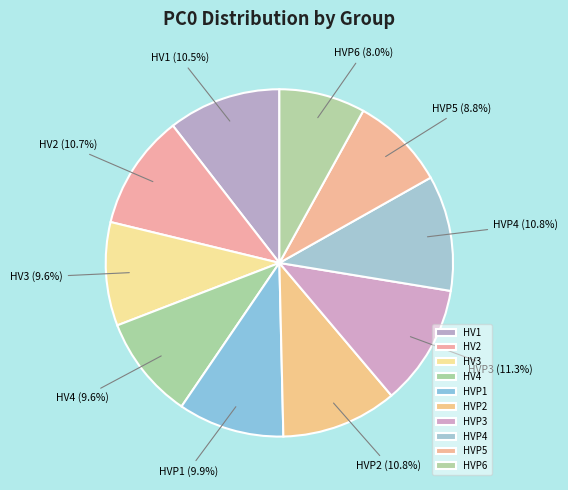

To the nearest percent, what is the difference between the largest and smallest slice percentages?

3%